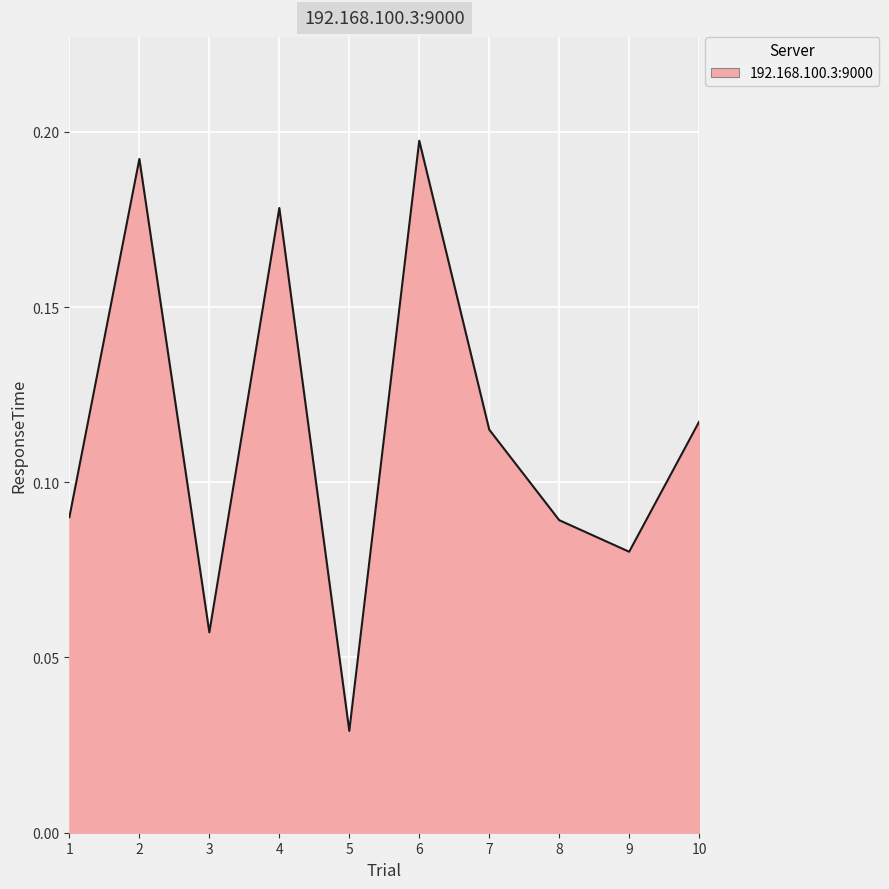

Which category has the lowest value across all series?

5